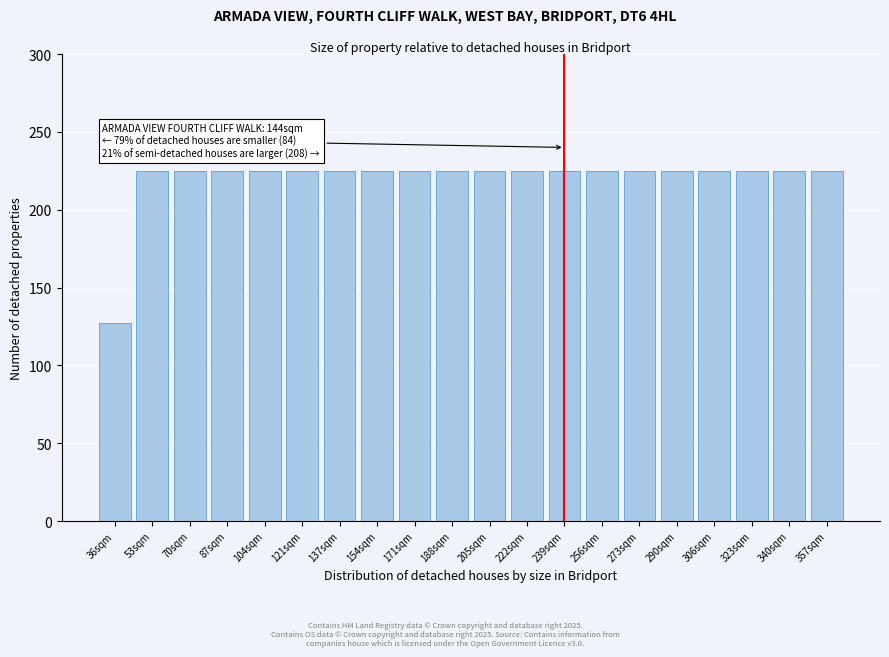

Reading left to right, extract all data points from this chart.

127	225	225	225	225	225	225	225	225	225	225	225	225	225	225	225	225	225	225	225